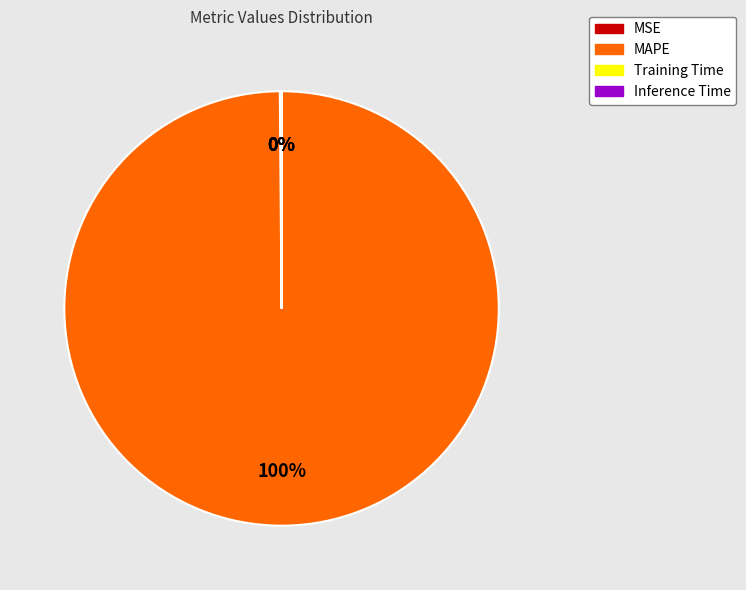

True or false: MAPE accounts for 86% of the total.

False